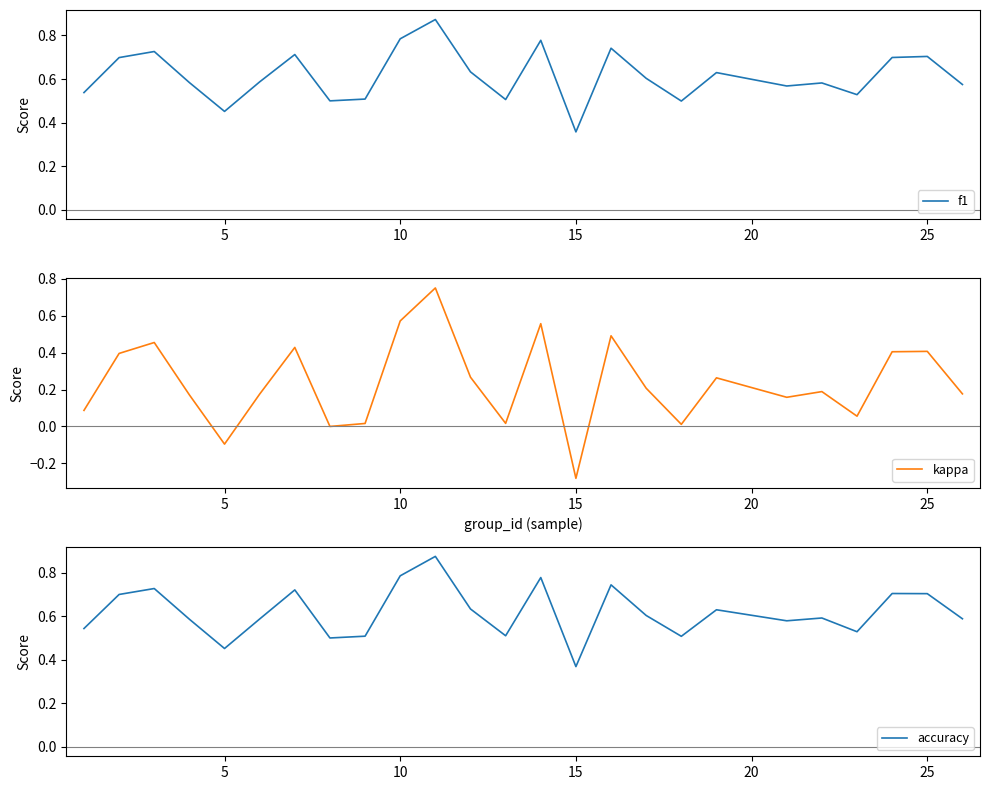

Where is f1 nearest to the value 0?

15